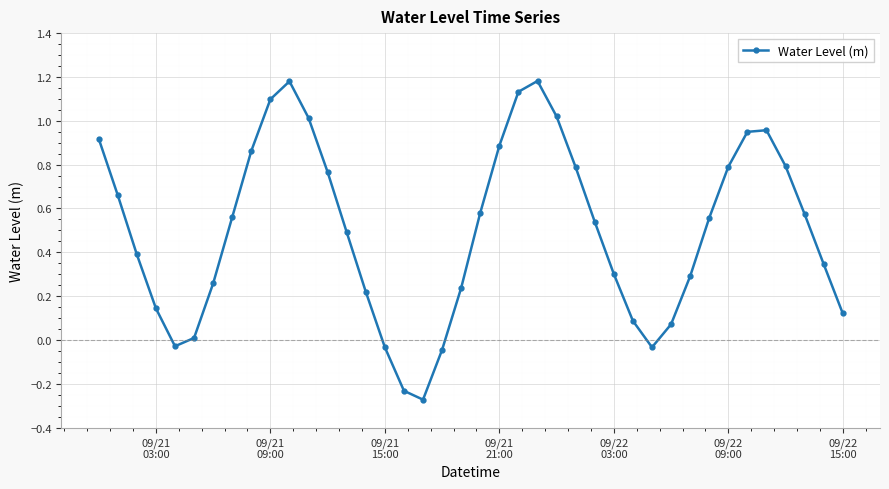

What is the difference between the second highest and second lowest values?

1.4